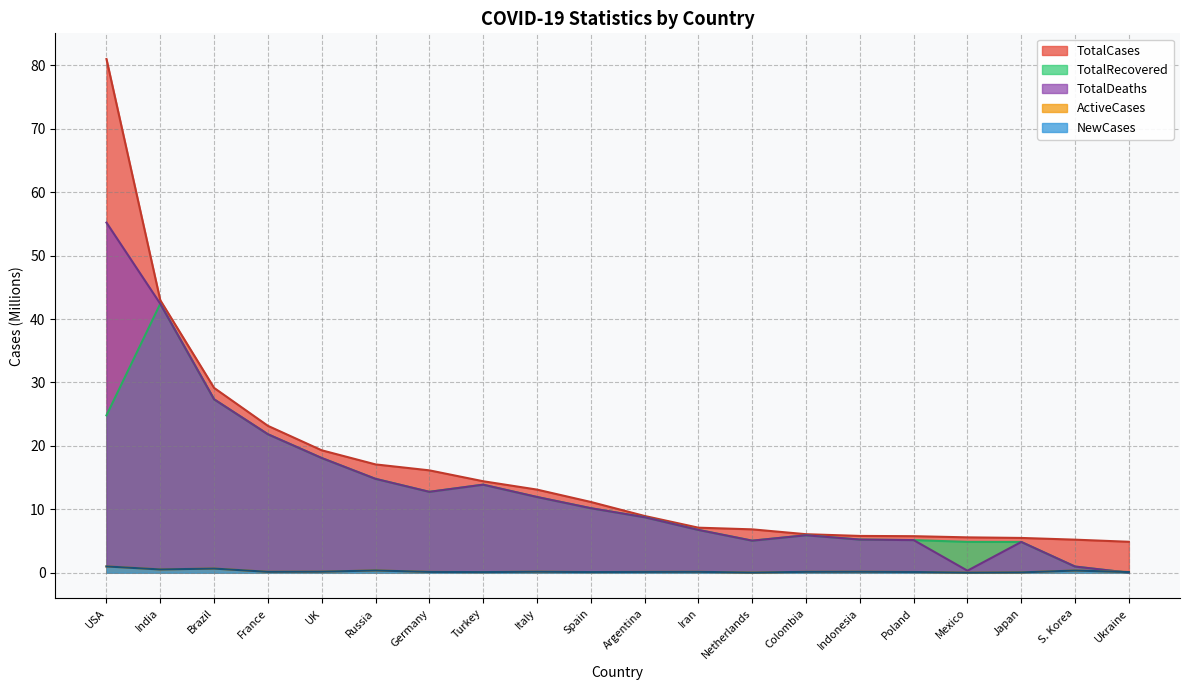

Reading left to right, extract all data points from this chart.

TotalCases: USA=81.0	India=43.0	Brazil=29.1	France=23.2	UK=19.3	Russia=17.1	Germany=16.1	Turkey=14.4	Italy=13.1	Spain=11.2	Argentina=8.9	Iran=7.1	Netherlands=6.8	Colombia=6.1	Indonesia=5.8	Poland=5.8	Mexico=5.6	Japan=5.5	S. Korea=5.2	Ukraine=4.9
ActiveCases: USA=1.0	India=0.5	Brazil=0.7	France=0.1	UK=0.2	Russia=0.4	Germany=0.1	Turkey=0.1	Italy=0.2	Spain=0.1	Argentina=0.1	Iran=0.1	Netherlands=0.0	Colombia=0.1	Indonesia=0.2	Poland=0.1	Mexico=0.0	Japan=0.0	S. Korea=0.3	Ukraine=0.1
TotalDeaths: USA=55.2	India=42.4	Brazil=27.3	France=21.8	UK=18.1	Russia=14.8	Germany=12.8	Turkey=13.9	Italy=11.9	Spain=10.2	Argentina=8.7	Iran=6.7	Netherlands=5.1	Colombia=5.9	Indonesia=5.2	Poland=5.1	Mexico=0.3	Japan=4.8	S. Korea=1.0	Ukraine=0.0
NewCases: USA=1.0	India=0.5	Brazil=0.7	France=0.1	UK=0.2	Russia=0.4	Germany=0.1	Turkey=0.1	Italy=0.2	Spain=0.1	Argentina=0.1	Iran=0.1	Netherlands=0.0	Colombia=0.1	Indonesia=0.2	Poland=0.1	Mexico=0.0	Japan=0.0	S. Korea=0.3	Ukraine=0.1
TotalRecovered: USA=24.8	India=42.4	Brazil=27.3	France=21.8	UK=18.1	Russia=14.8	Germany=12.8	Turkey=13.9	Italy=11.9	Spain=10.2	Argentina=8.7	Iran=6.7	Netherlands=5.1	Colombia=5.9	Indonesia=5.2	Poland=5.1	Mexico=4.9	Japan=4.8	S. Korea=1.0	Ukraine=0.0